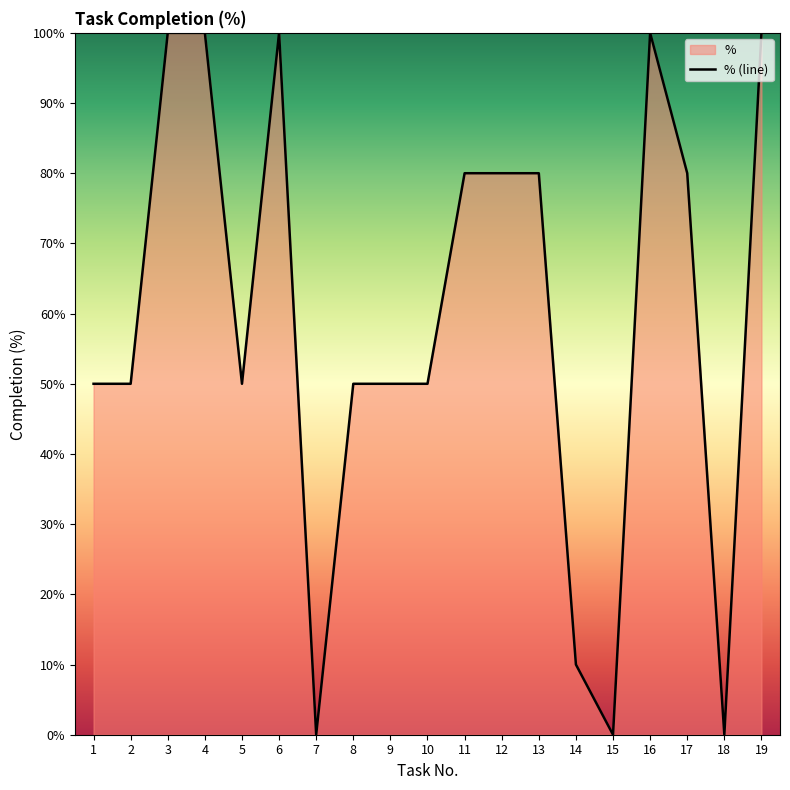

Which category has the highest value across all series?

3